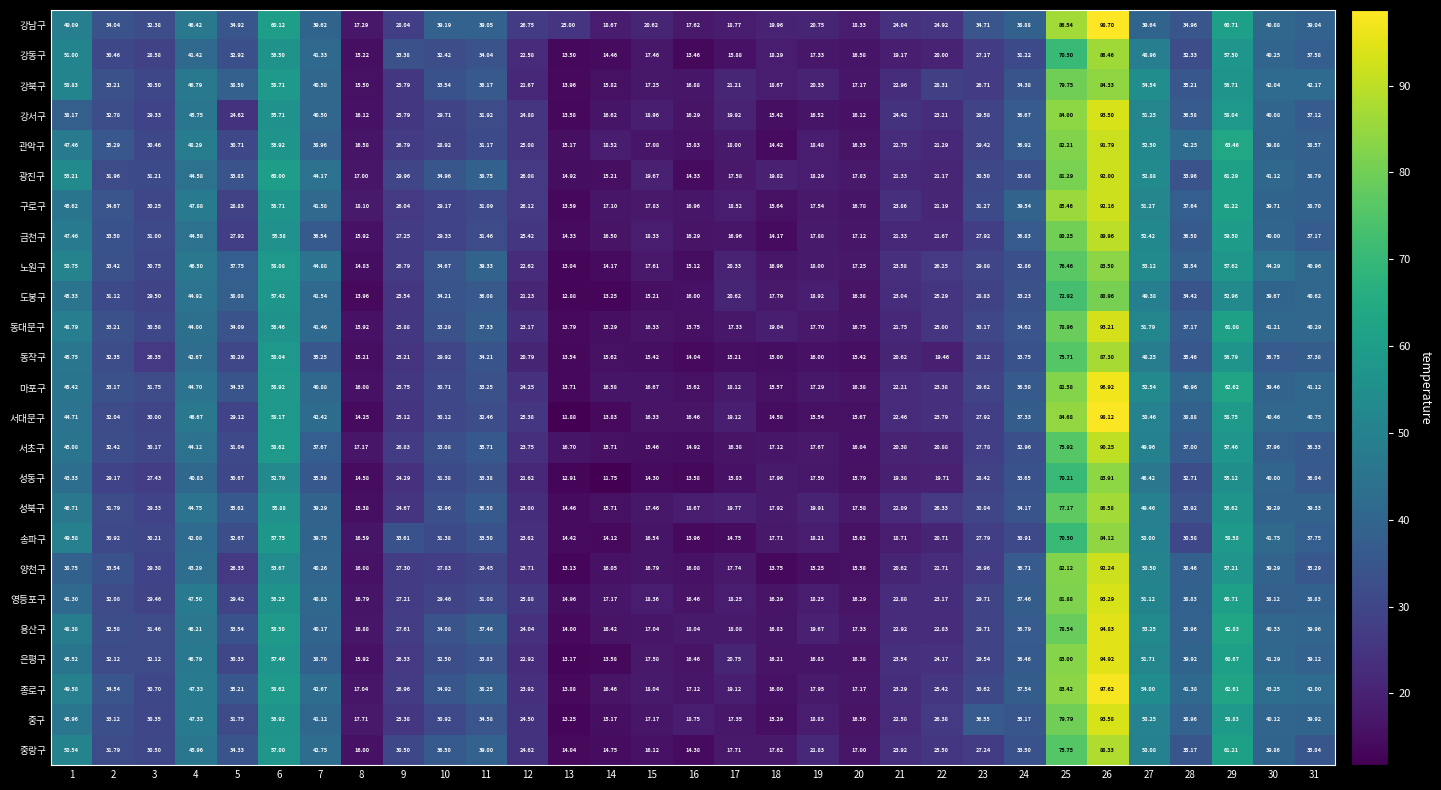

Which series has the largest range (max minus min)?

서대문구